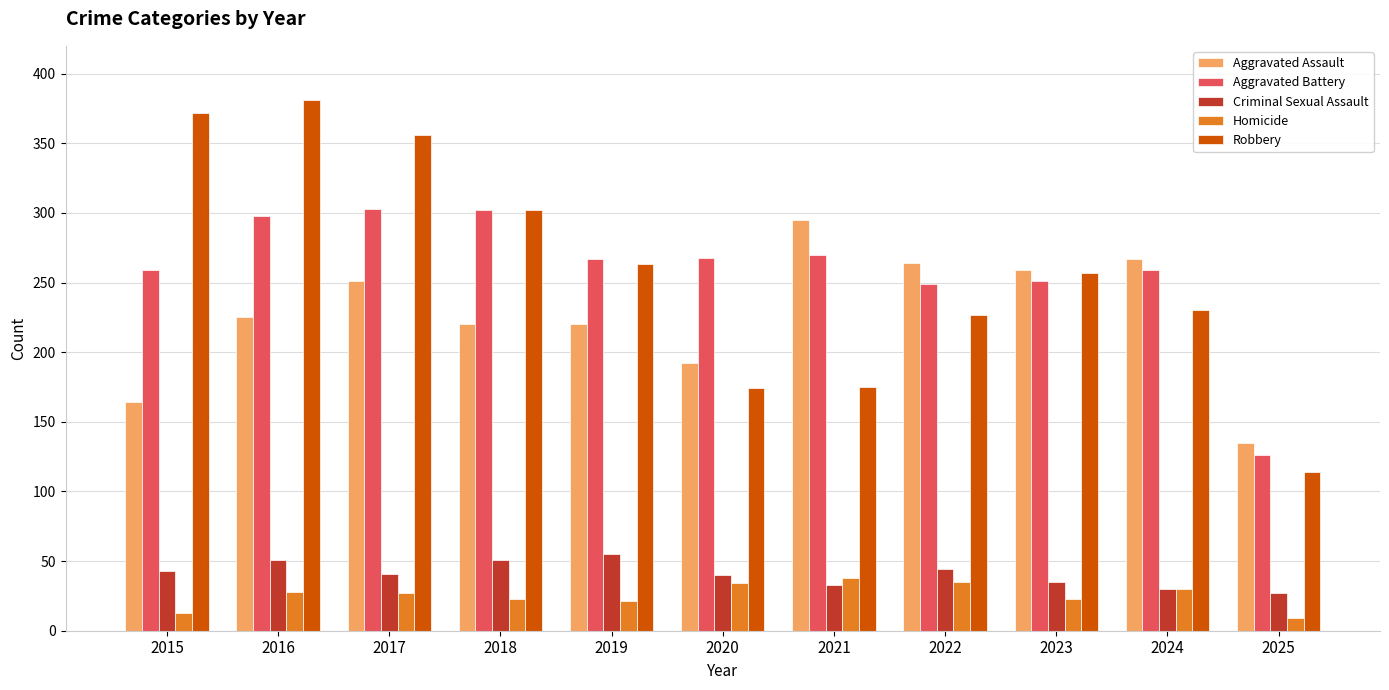

What is the value of the Criminal Sexual Assault bar at the 8th from the left?

44